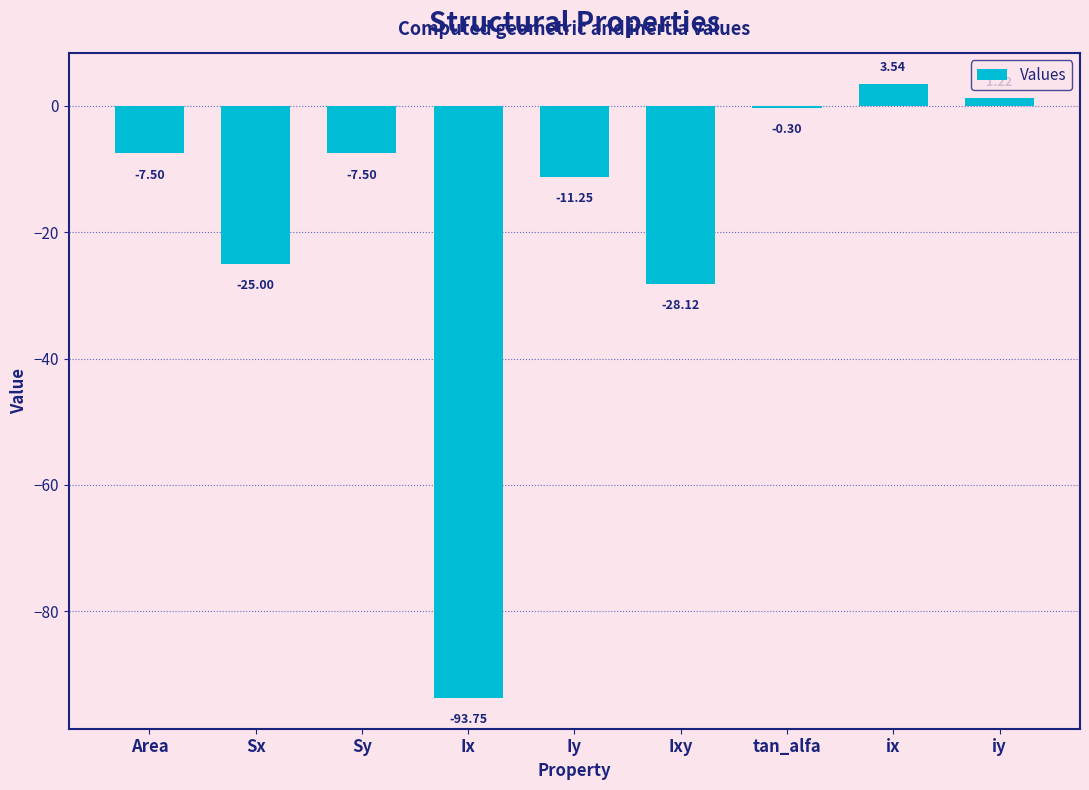

Count the number of values greater than -7.

3